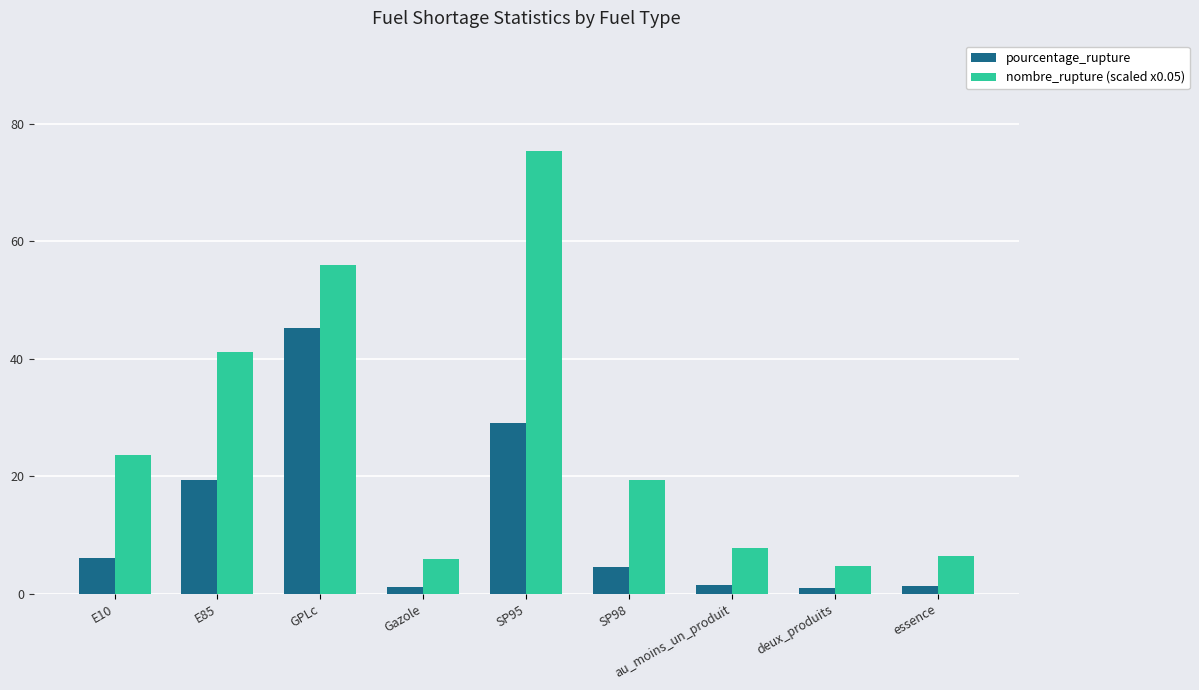

What is the total value across all series at SP98?

24.0